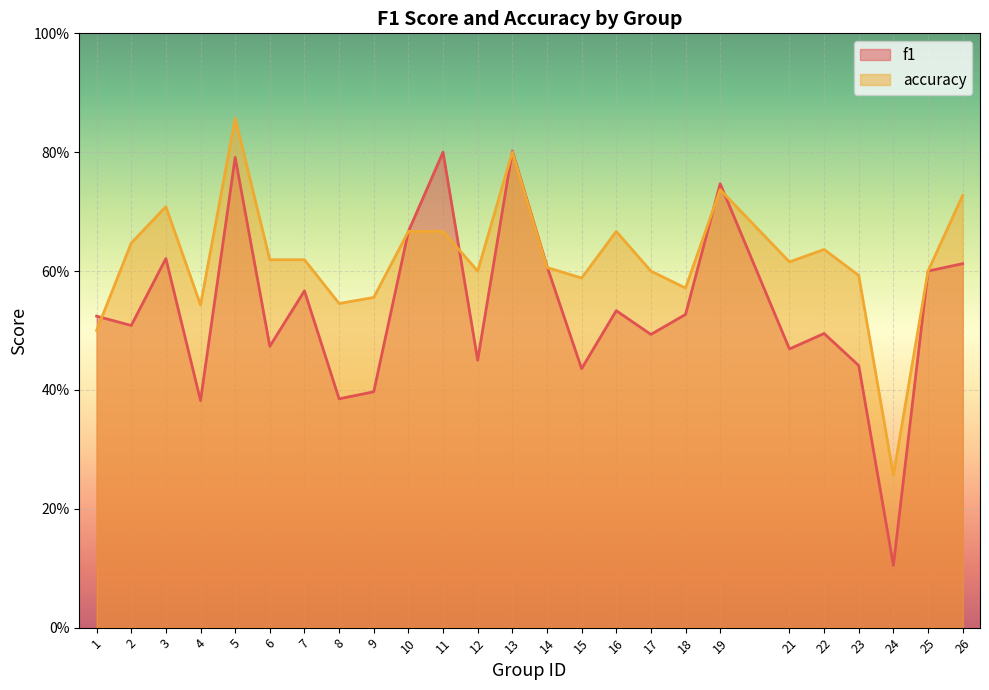

What is the value of the accuracy point at the 21st from the left?

0.6